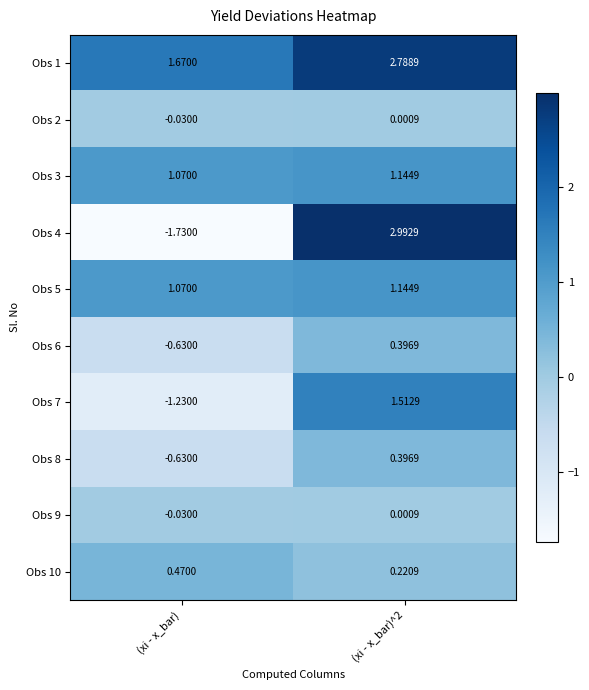

Is the value of Obs 9 at (xi - x_bar)^2 greater than the value of Obs 3 at (xi - x_bar)^2?

No